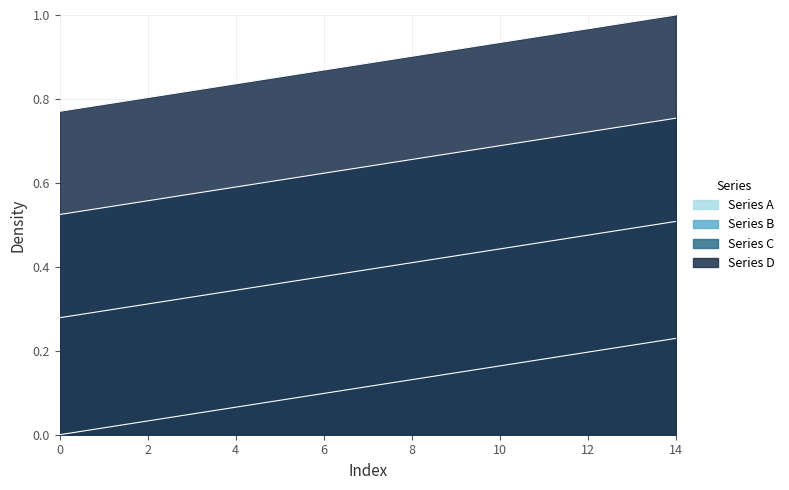

Count the number of data series in this chart.

4